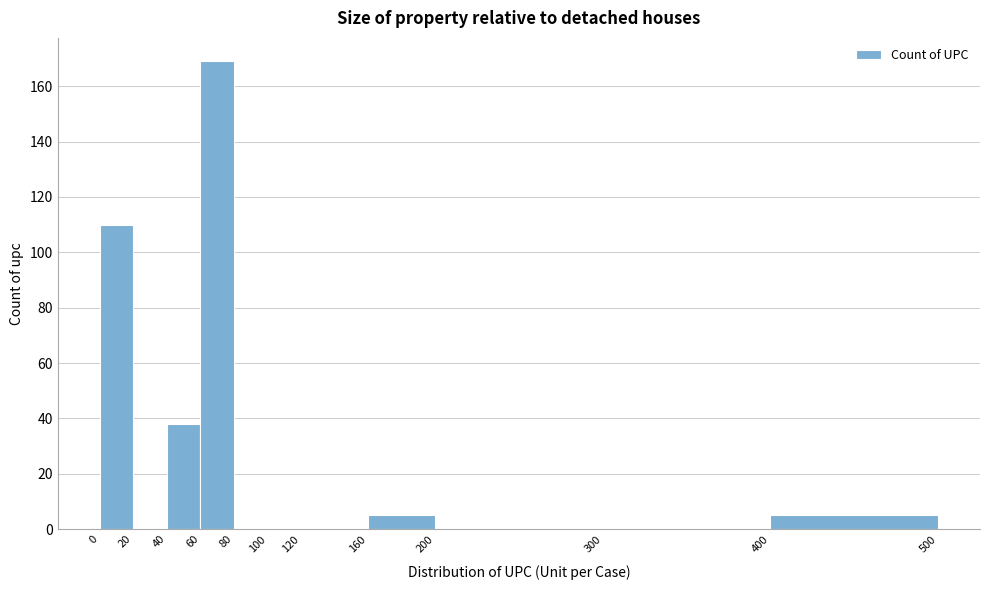

Reading left to right, transcribe this chart: for each bar, give the range it covers on the x-axis and its height. The values are not printed on the chart, so give them approximately, as read against the axis.

0 to 20: 110
20 to 40: 0
40 to 60: 38
60 to 80: 170
80 to 100: 0
100 to 120: 0
120 to 160: 0
160 to 200: 6
200 to 300: 0
300 to 400: 0
400 to 500: 6